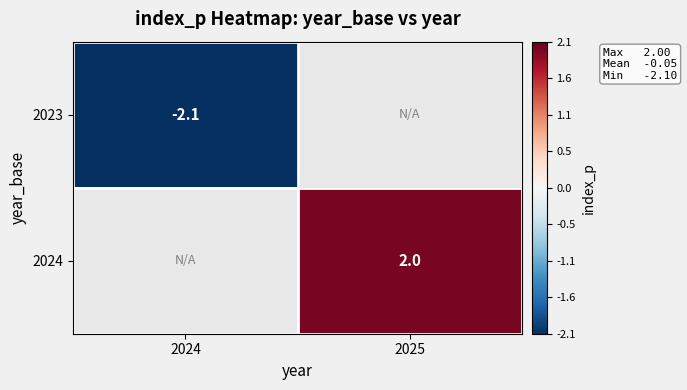

True or false: 2024 has a value of 2.0 at 2025.

True